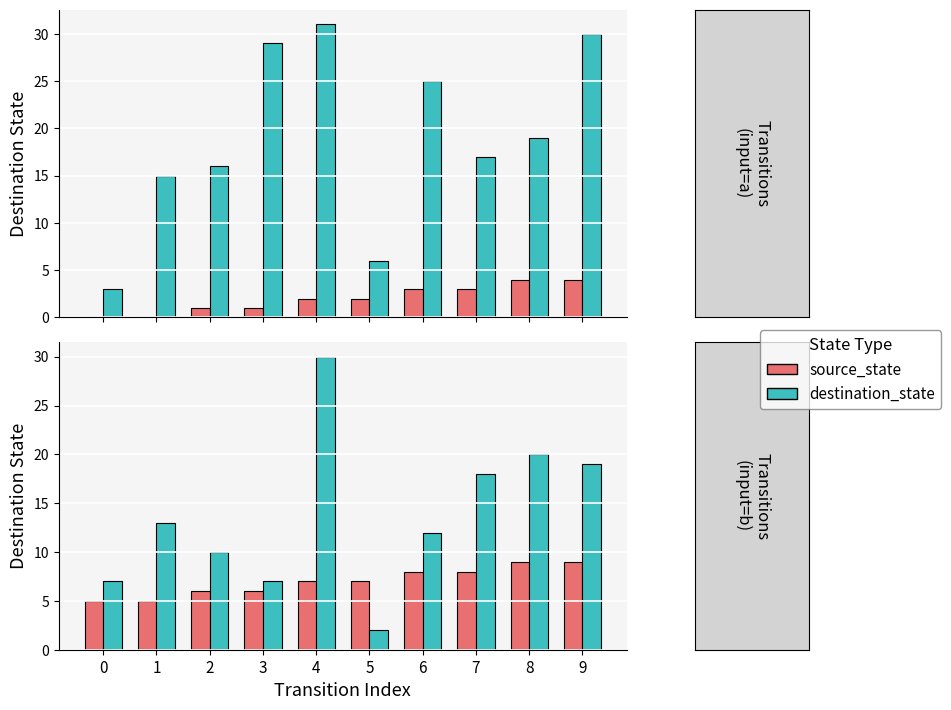

At which label is source_state closest to 7?

4